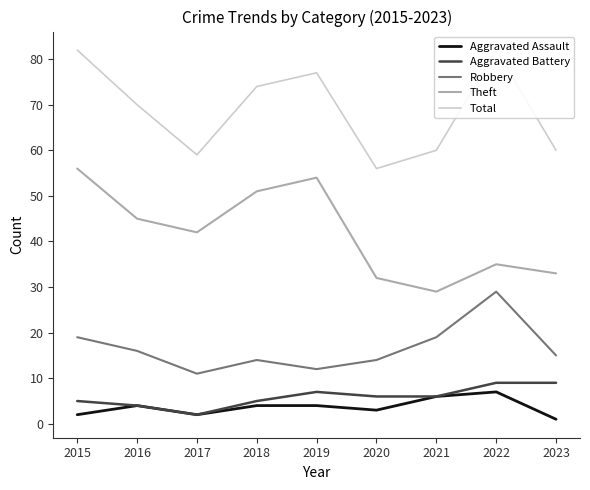

Between 2016 and 2022, which series saw the biggest shift?

Robbery